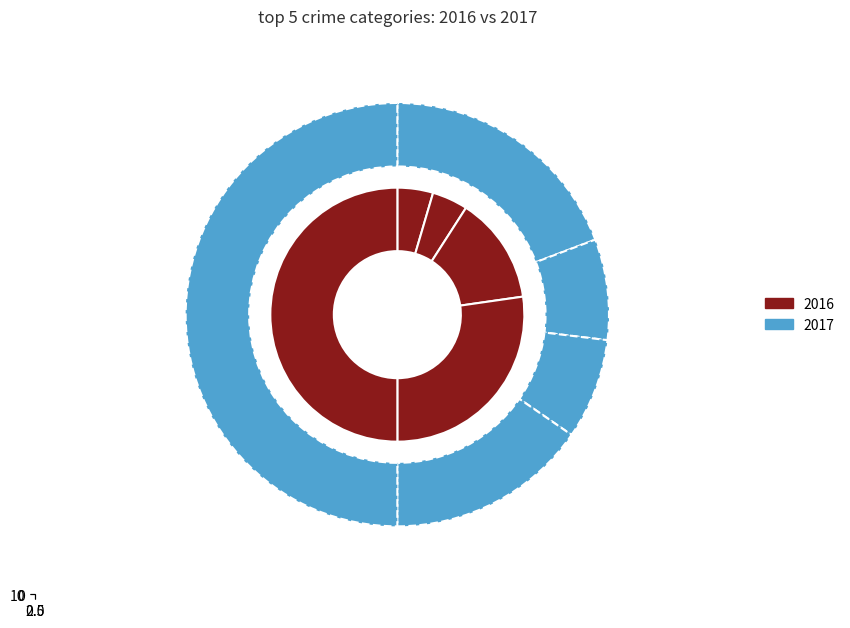

To the nearest percent, what is the combined percentage of Robbery and Aggravated Assault?

35%